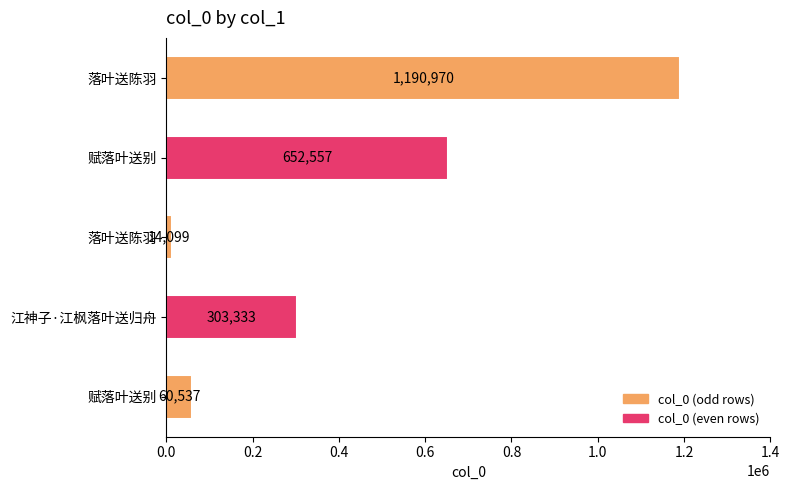

What is the difference between the second highest and minimum values?

638458